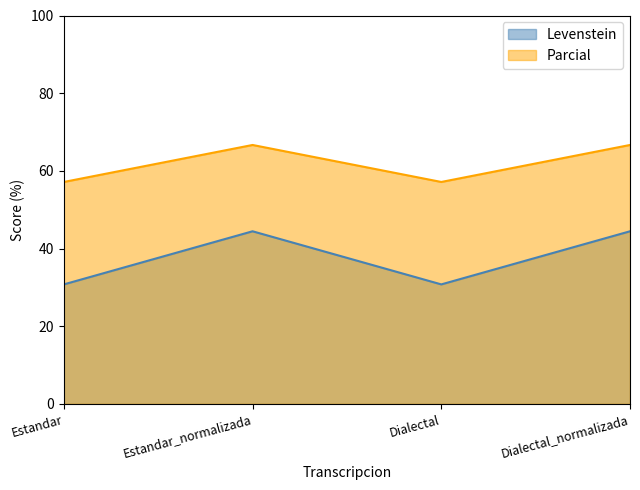

How many values in the Parcial series exceed 66?

2